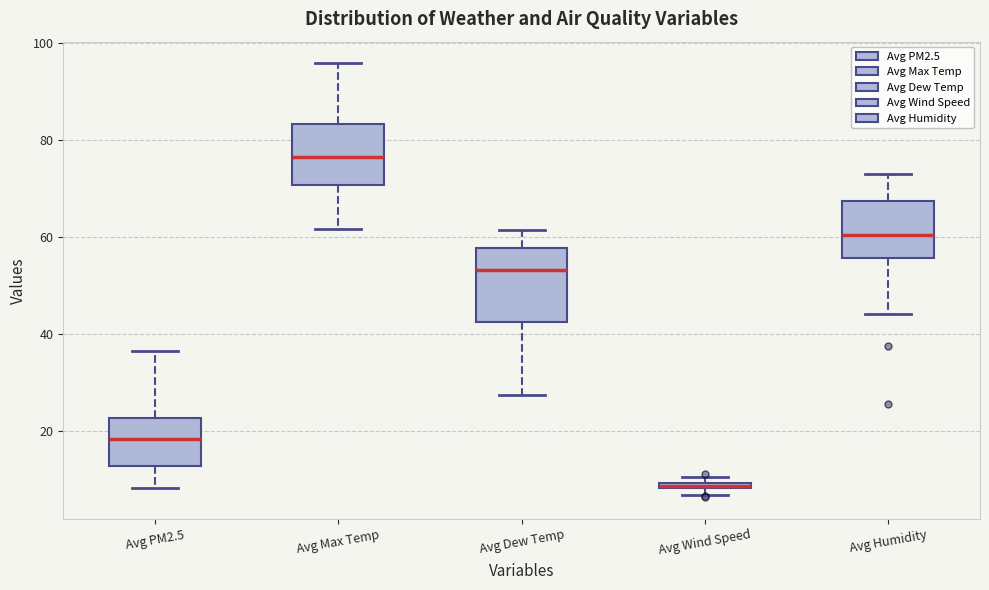

Comparing the boxes themselves (not the whiskers), which one is the tallest?

Avg Dew Temp